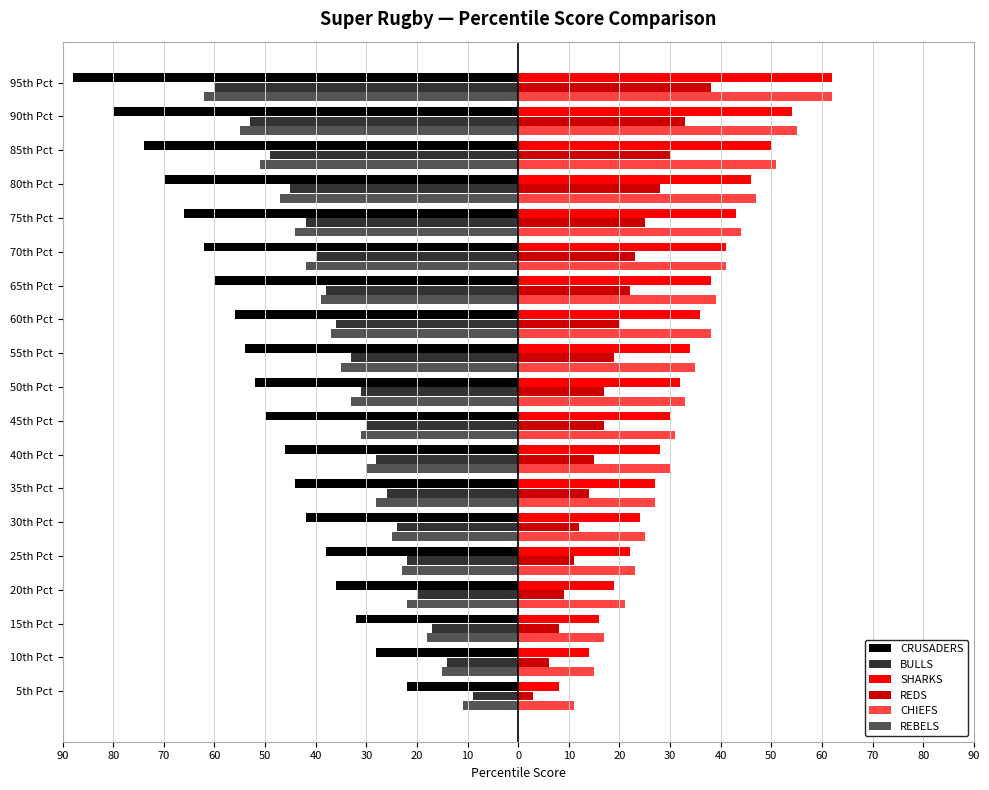

What is the sum of all CRUSADERS values?

-1000